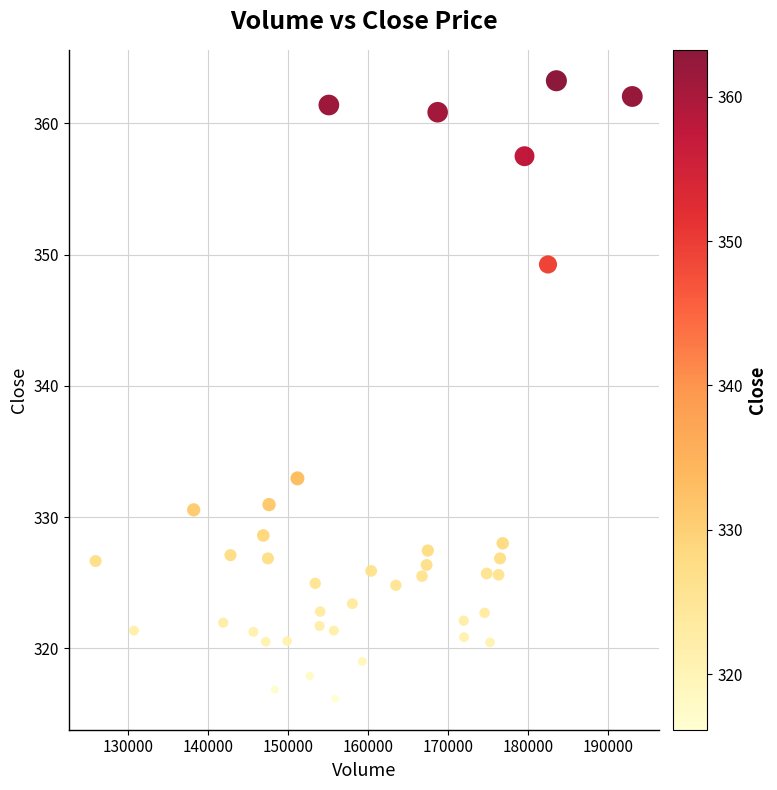

What is the range of Y values (max minus min)?

47.1